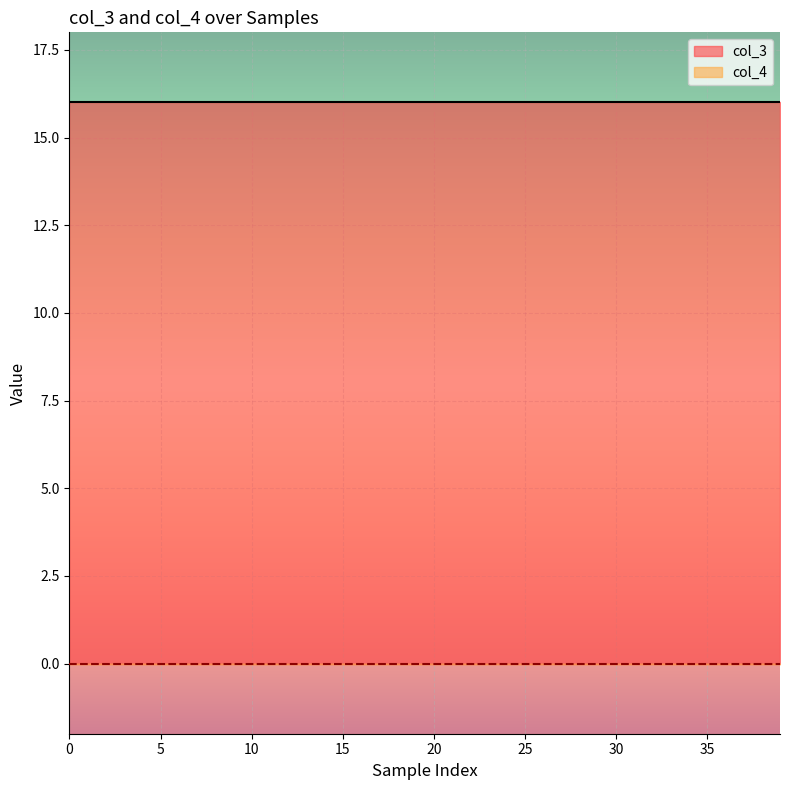

Between 3 and 21, which series saw the biggest shift?

col_3